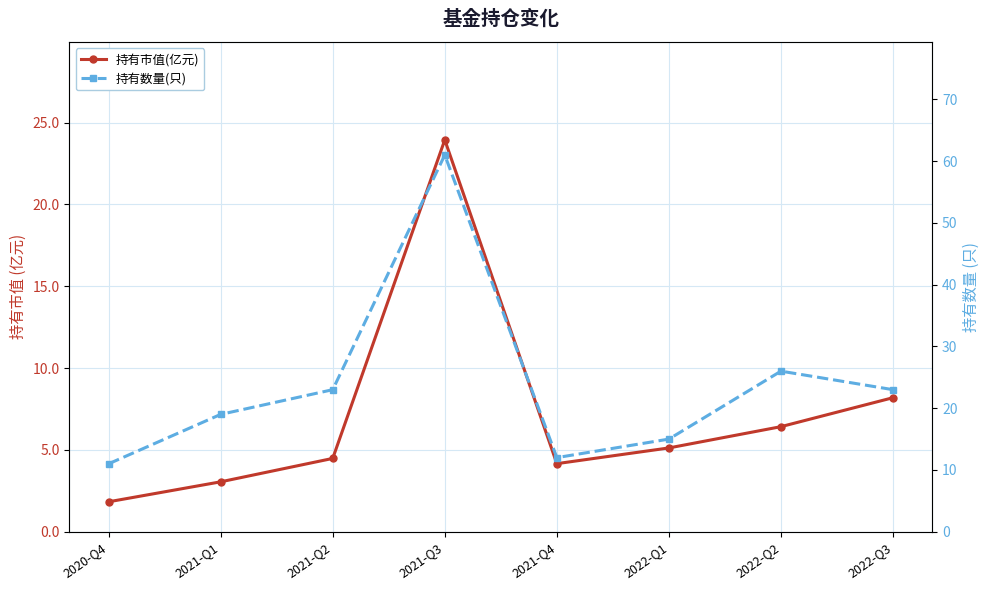

List the labels in order of 持有市值(亿元) value, smallest first.

2020-Q4, 2021-Q1, 2021-Q4, 2021-Q2, 2022-Q1, 2022-Q2, 2022-Q3, 2021-Q3